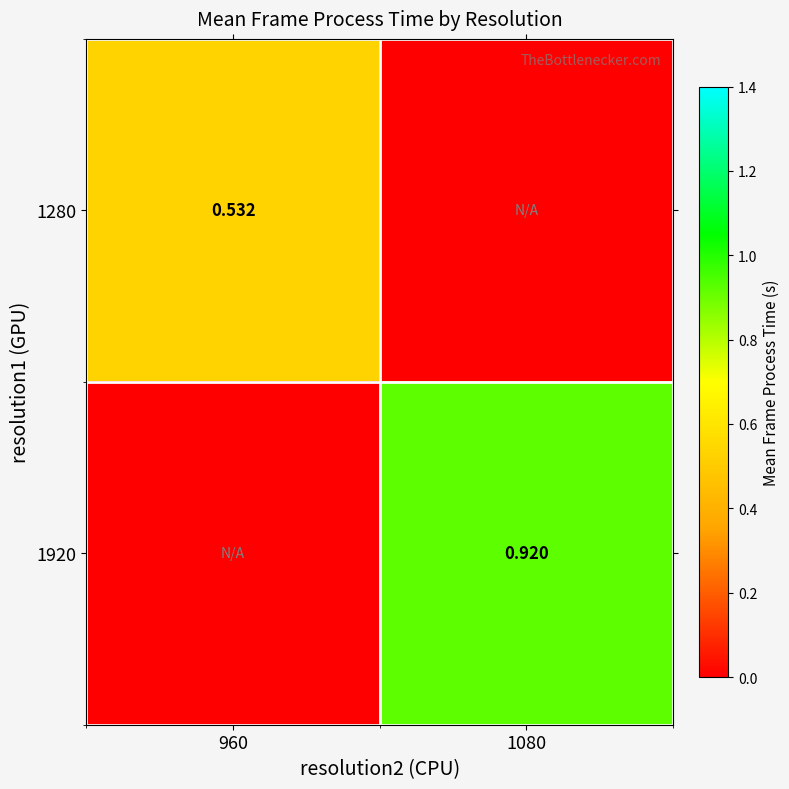

The value of 1920 at 1080 is 1.5. True or false?

False